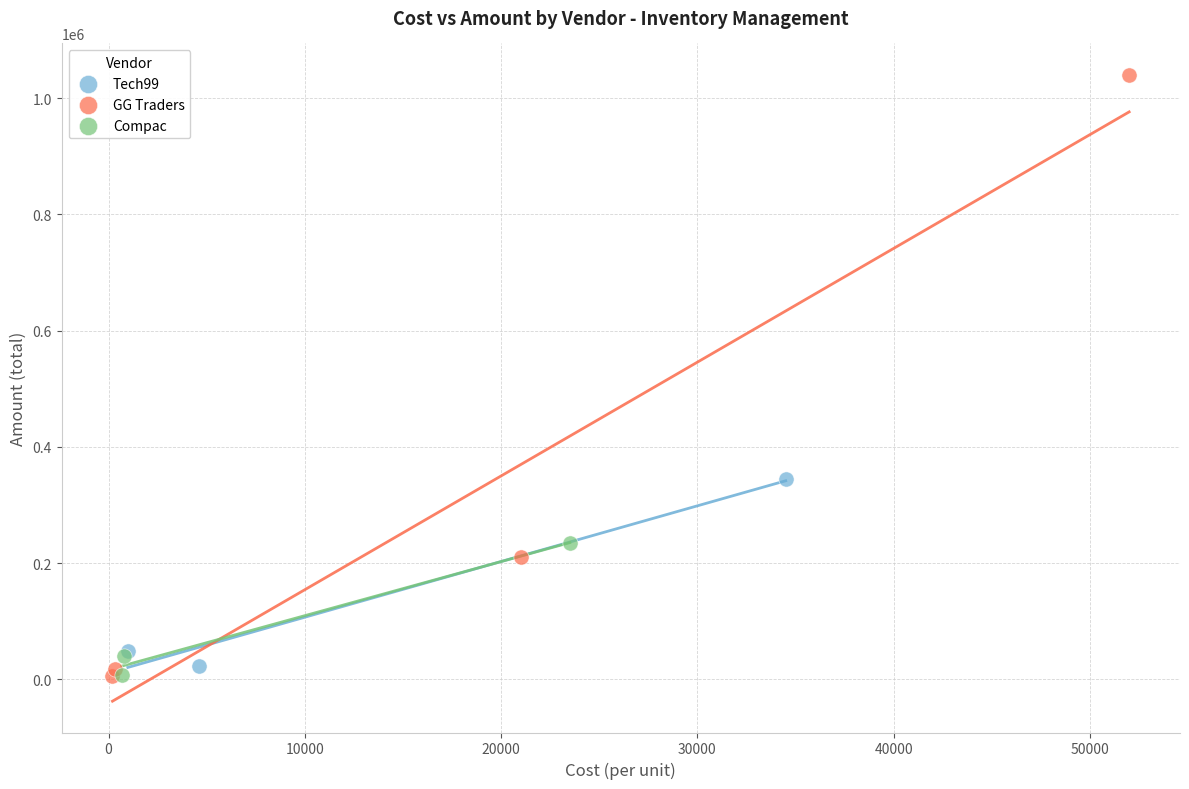

Which series has the largest Y range (max minus min)?

GG Traders